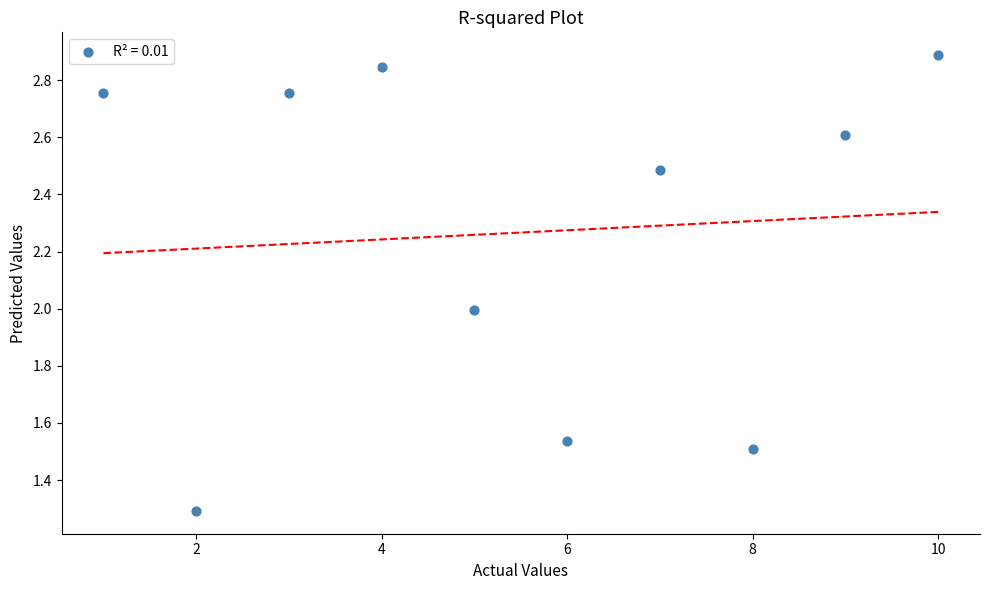

What is the average X value?

5.5